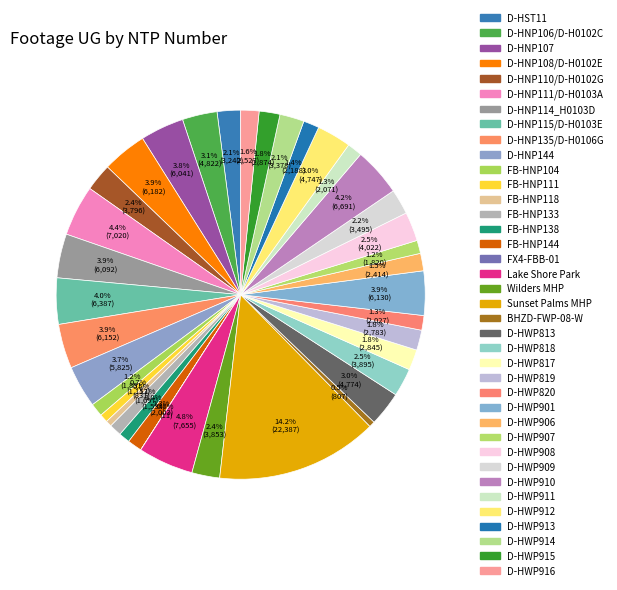

Which slice is the largest?

Sunset Palms MHP